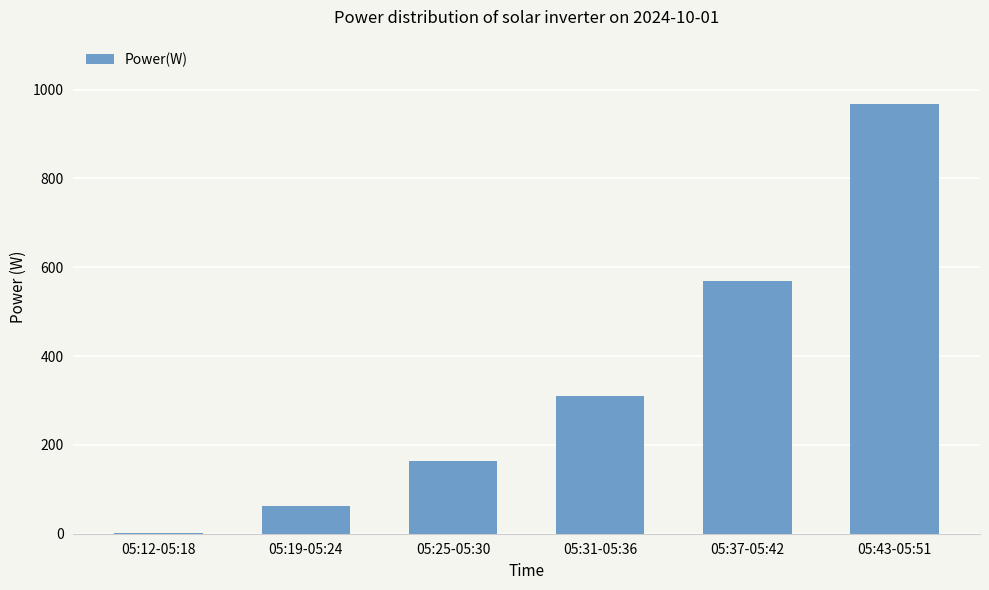

Is it true that the value at 05:25-05:30 is 91.4?

False